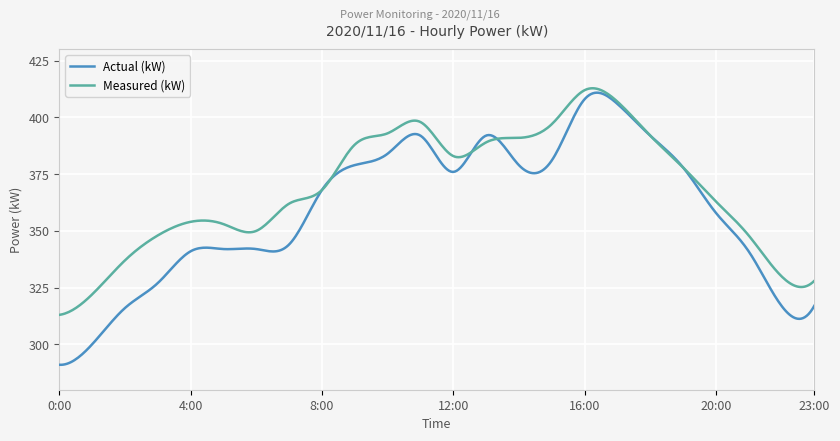

What is the smallest value displayed?

291.0